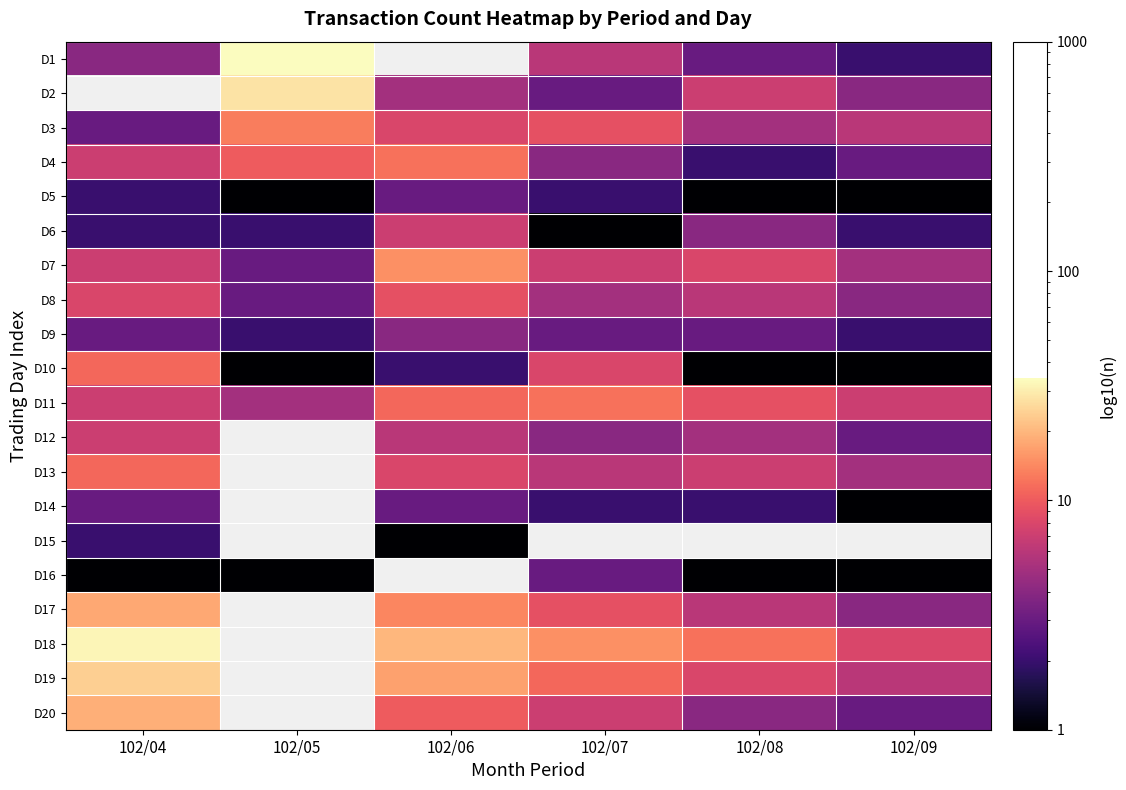

Is the value of D20 at 102/06 greater than the value of D7 at 102/07?

Yes